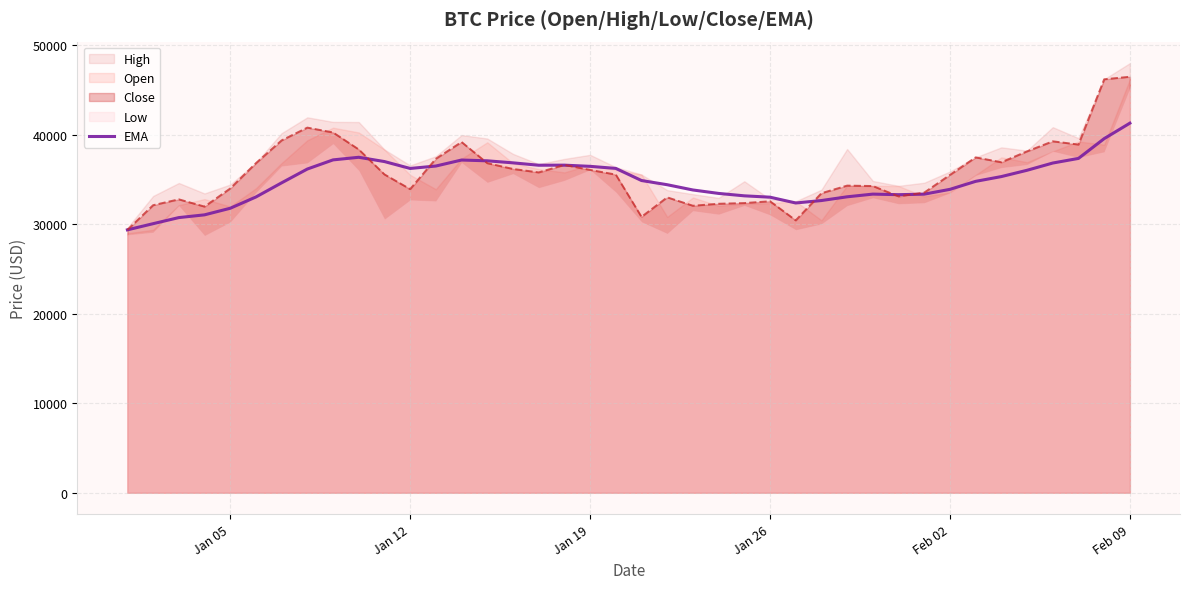

Which category has the highest value in the EMA series?

Feb 09